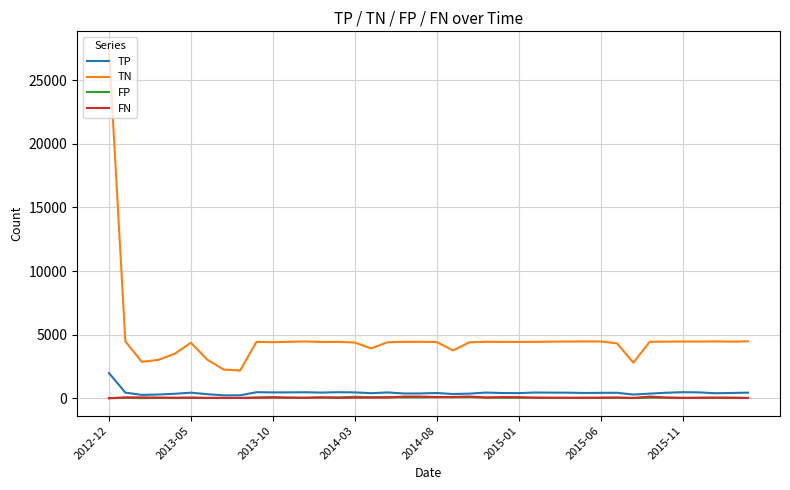

True or false: TN and TP intersect in this chart.

False